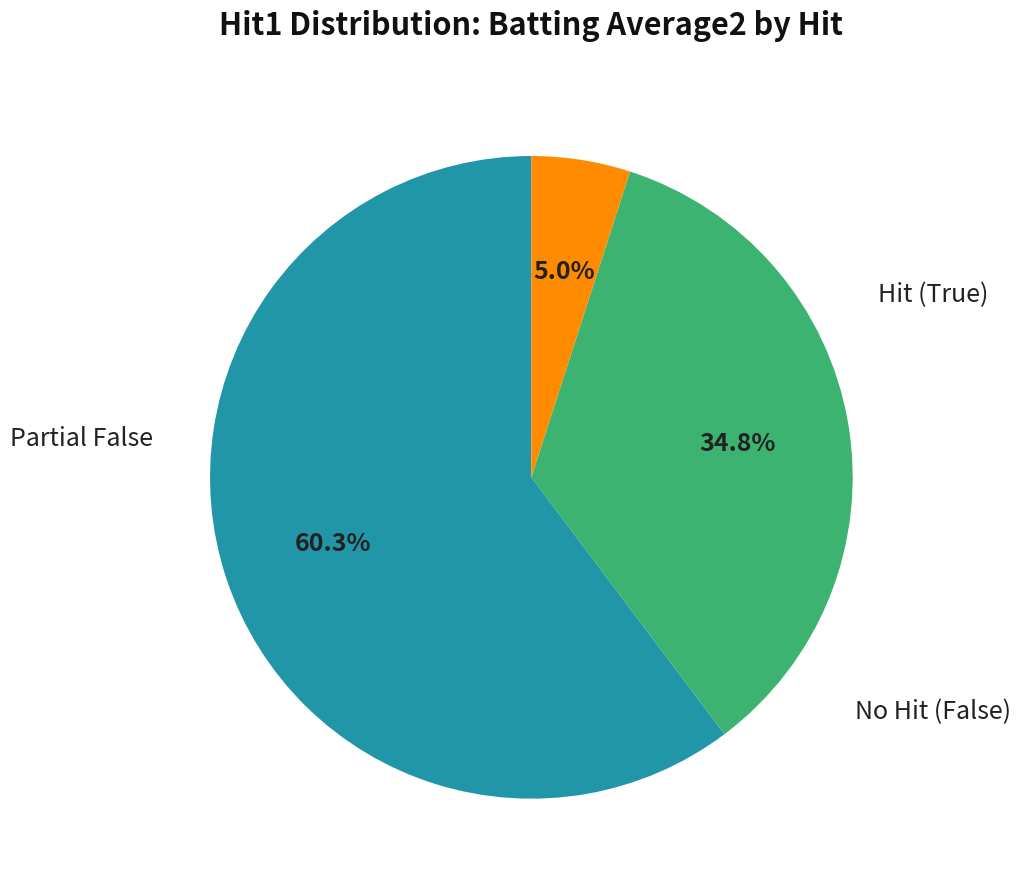

Does any single category account for the majority?

Yes